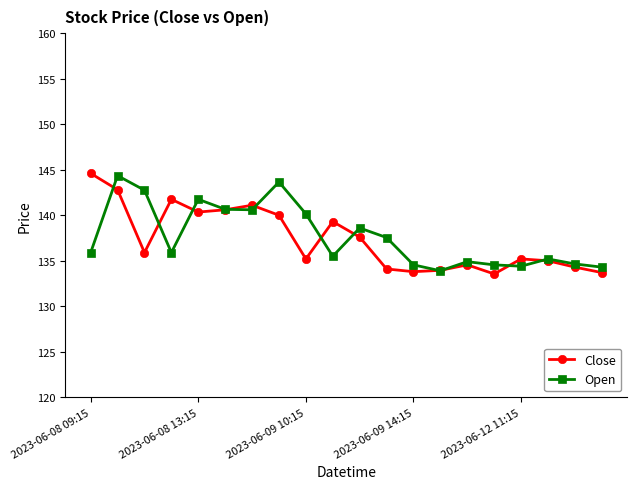

What is the highest value of the Open series?

144.4